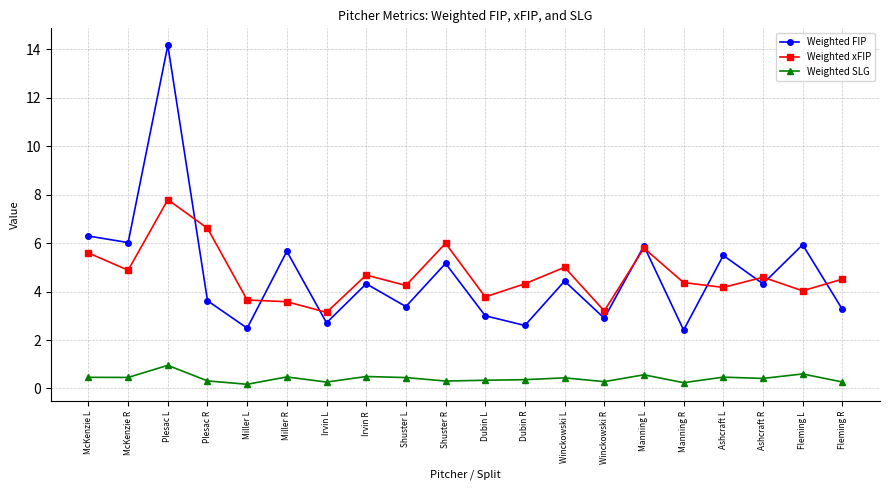

Which series has the widest spread of values?

Weighted FIP